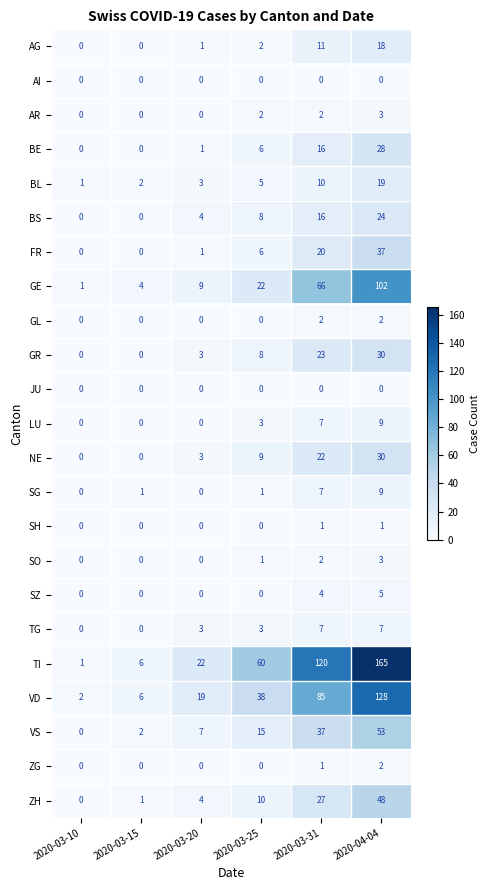

What is the average value of the FR series?

11